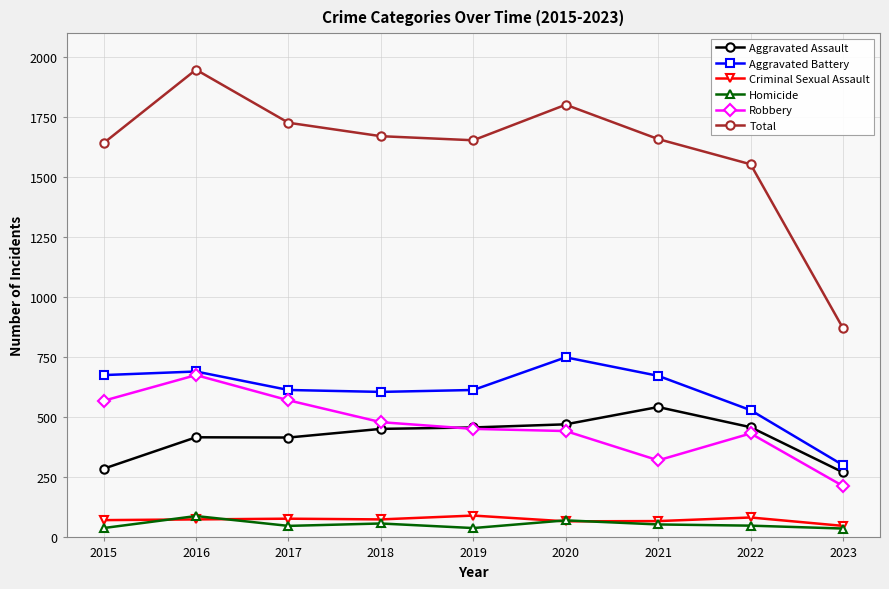

What is the lowest value of the Aggravated Battery series?

301